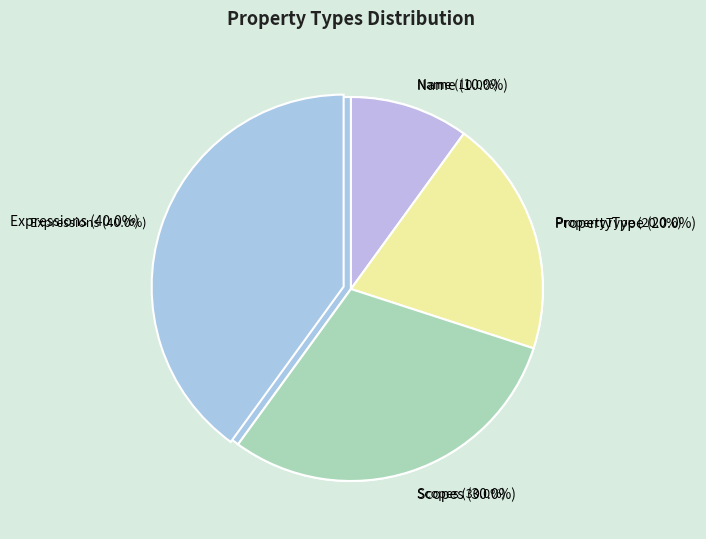

What is the largest slice in the pie chart?

Expressions